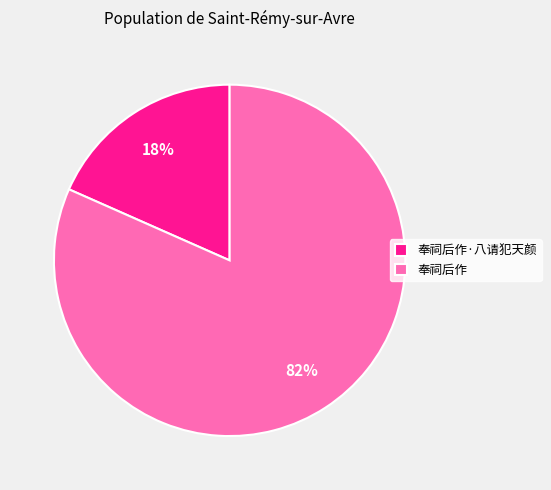

Which has a higher value, 奉祠后作·八请犯天颜 or 奉祠后作?

奉祠后作